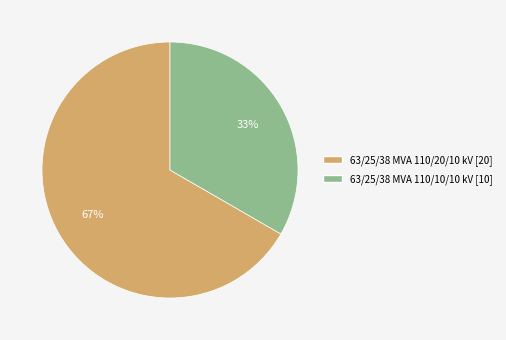

How many segments does this pie chart have?

2